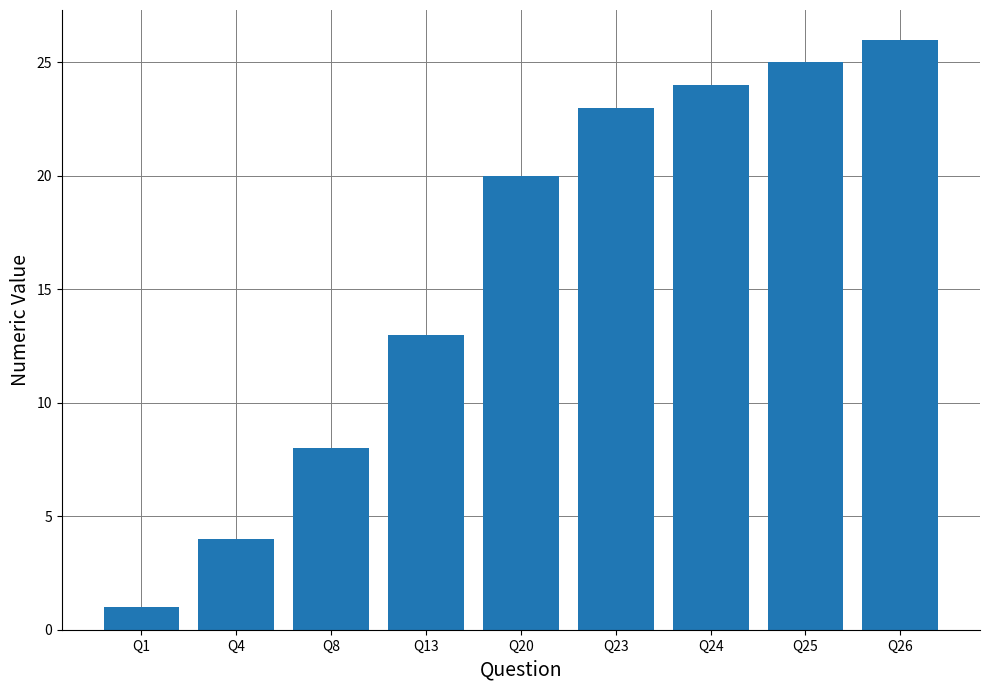

What is the change in value from Q20 to Q23?

+3